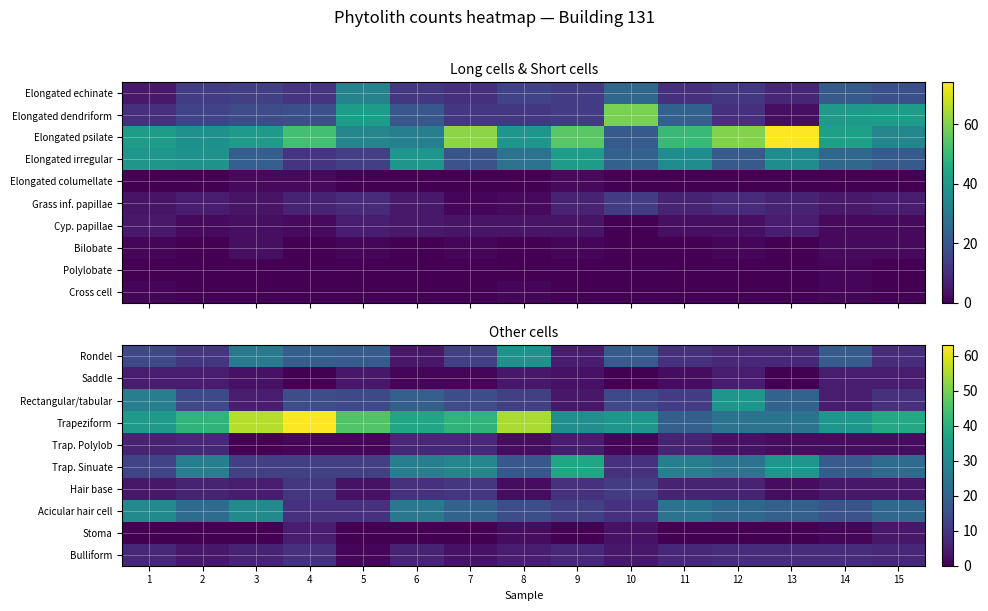

What is the difference between the second highest and minimum values in the Hair base series?

8